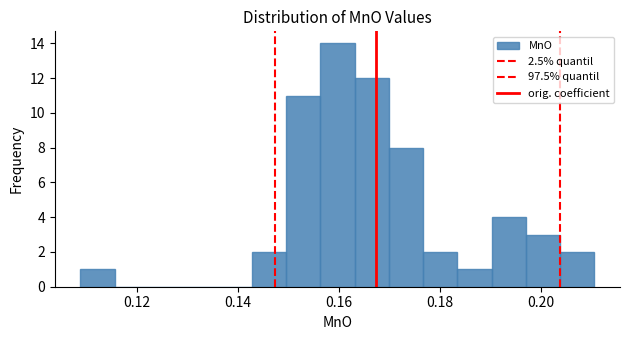

Around what value on the x-axis is the tallest bar? Give the approximate position of its centre, as read against the axis.

0.160